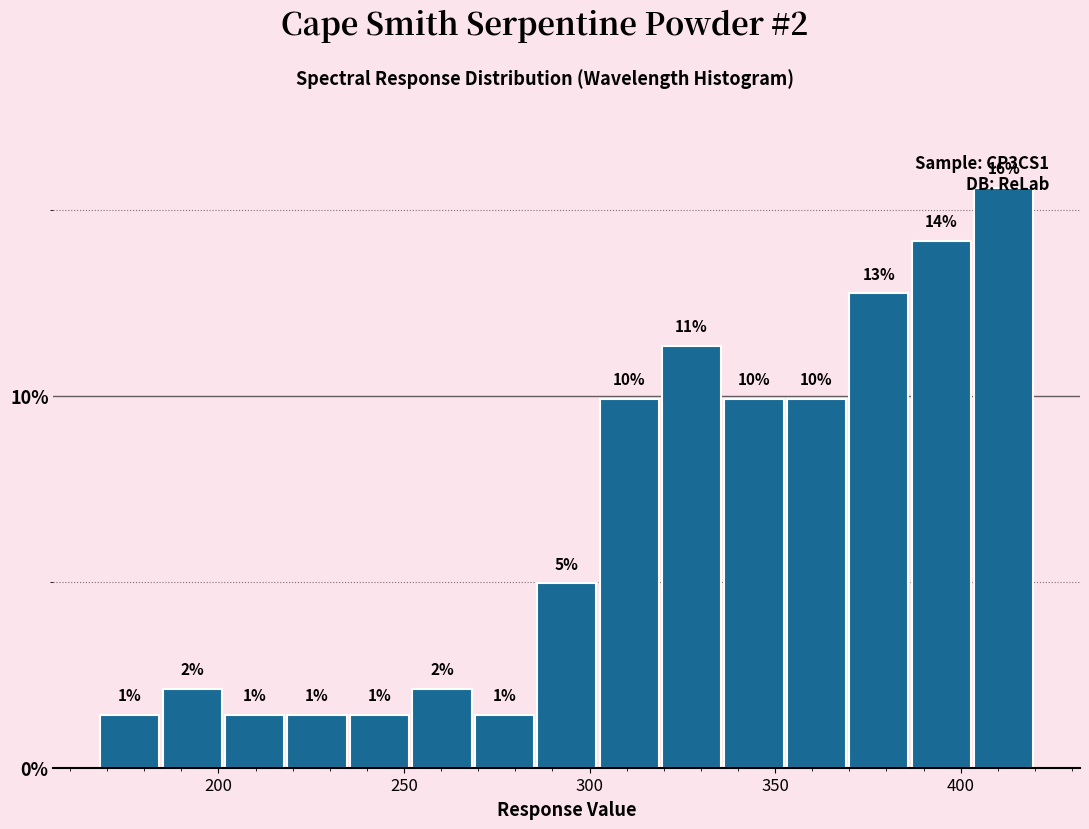

Read against the x-axis, roughly where is the centre of the tallest bar?

410